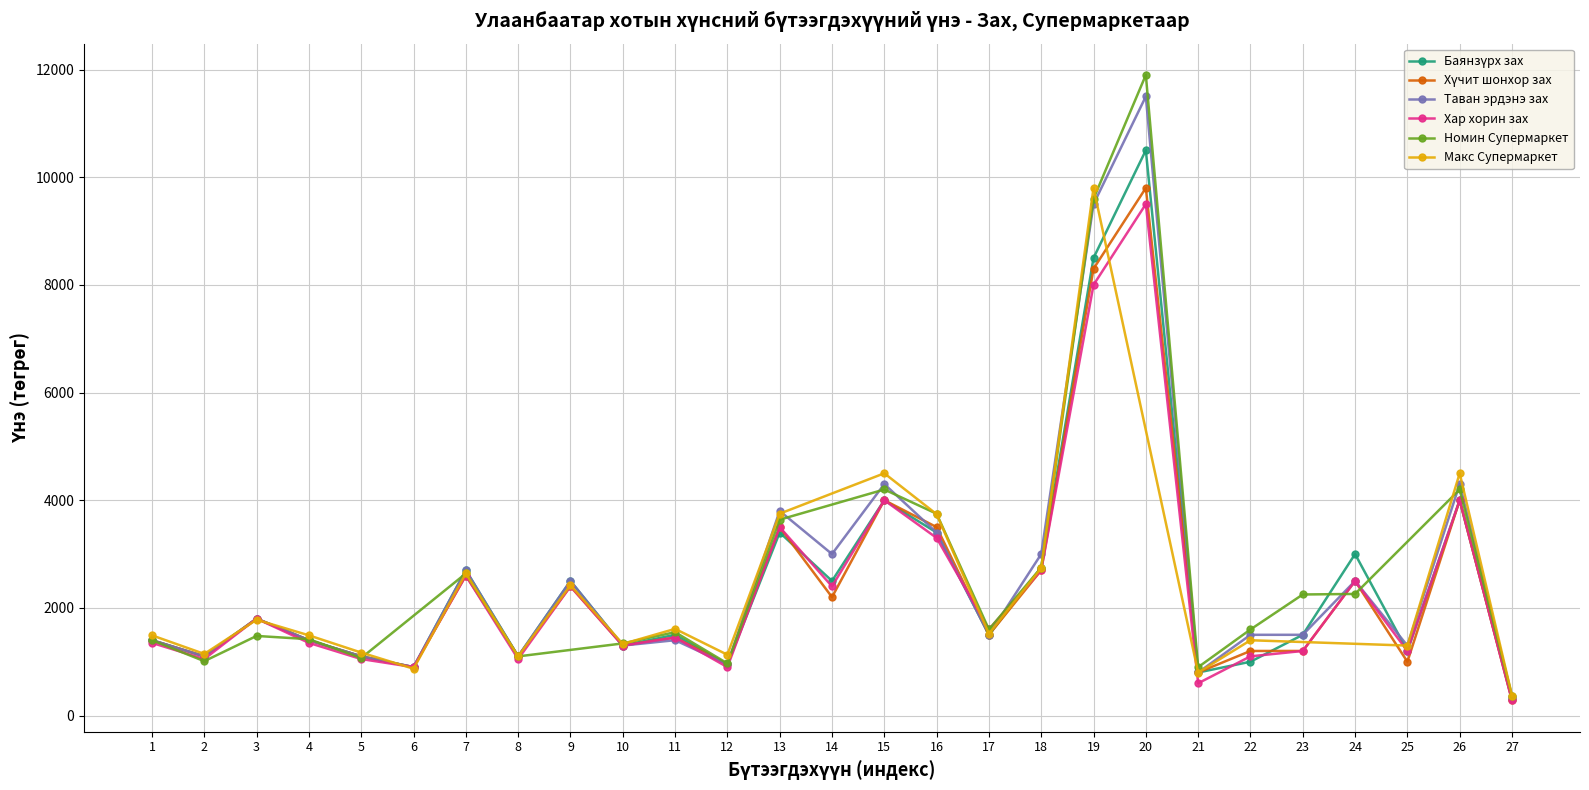

At how many categories does at least one series exceed 4576?

2